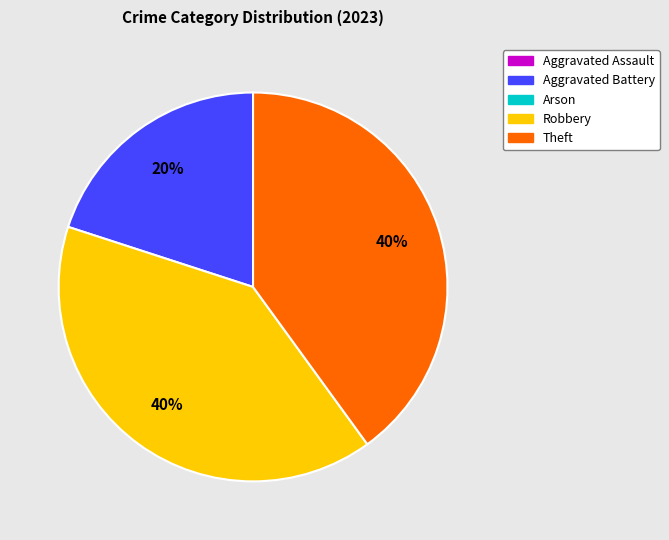

To the nearest percent, what is the average slice percentage?

33%